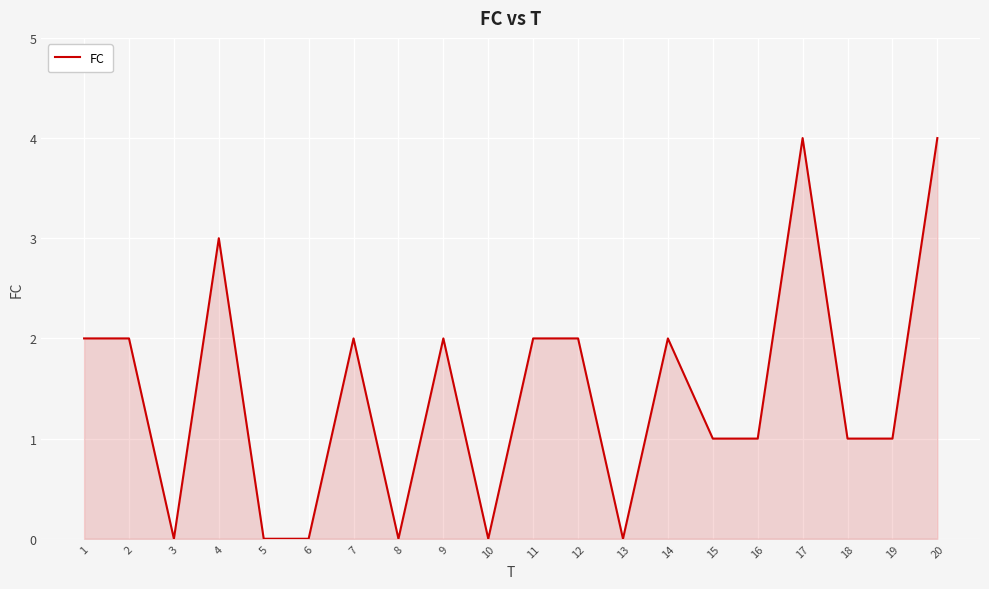

What is the ratio of the value at 17 to the value at 16?

4.0